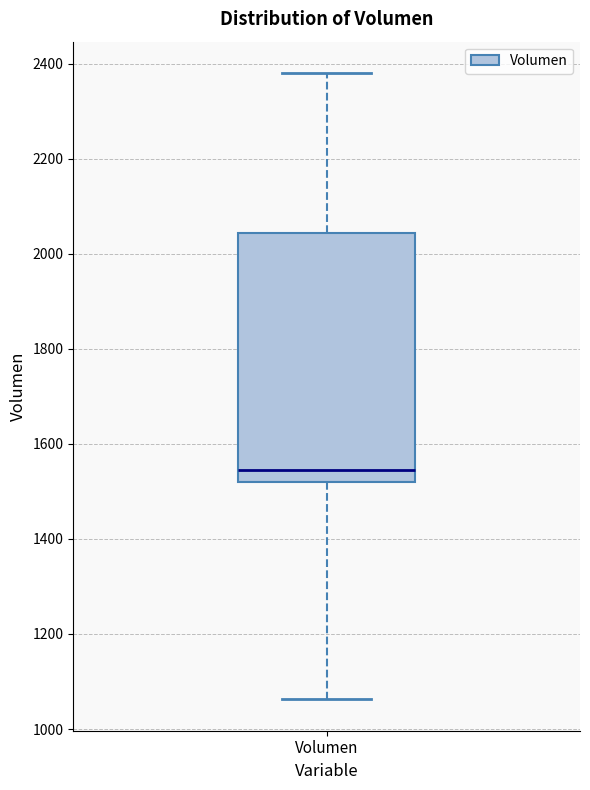

Where does the upper whisker of the box for Volumen end on the y-axis? The values are not printed on the chart, so give them approximately, as read against the axis.

2380